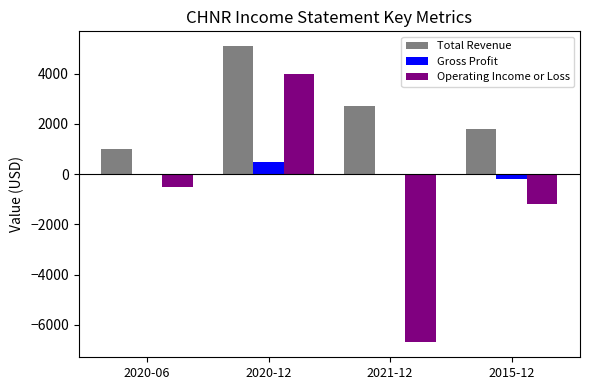

Which category has the highest value in the Operating Income or Loss series?

2020-12